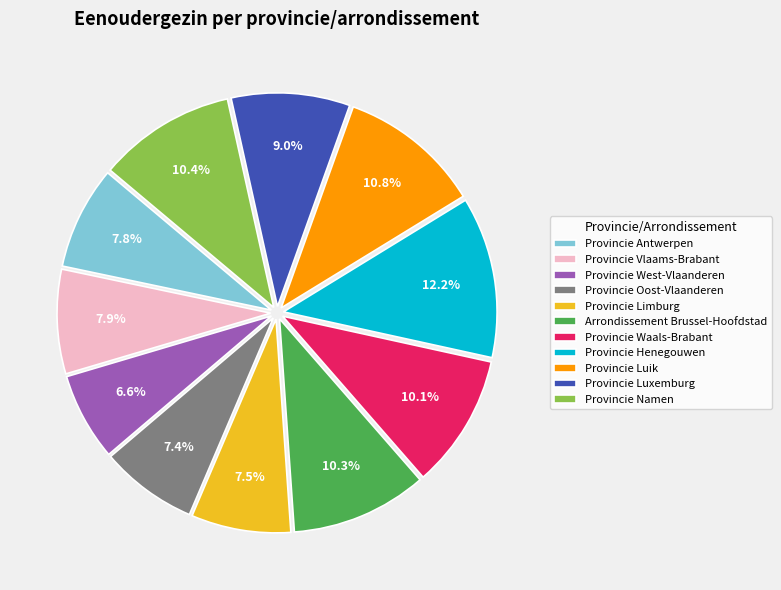

How many slices are in this pie chart?

11